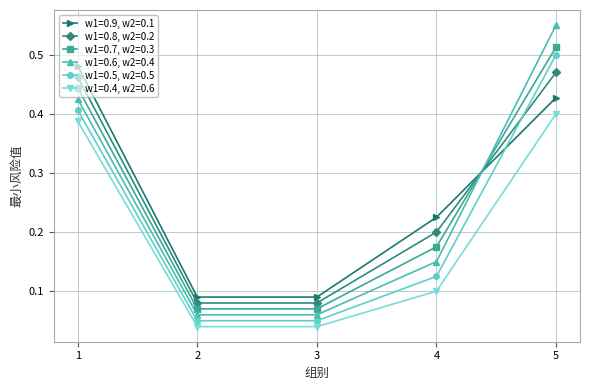

True or false: w1=0.6, w2=0.4 has a value of 0.1 at 1.

False